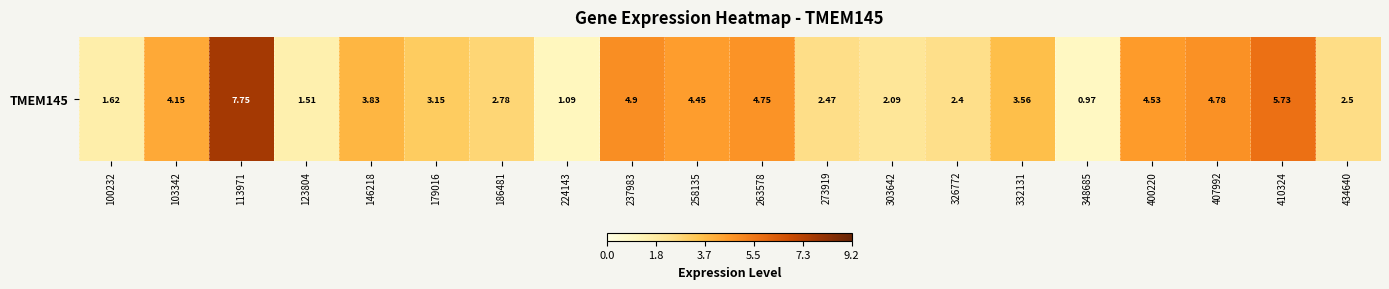

List the labels in order of value, smallest first.

348685, 224143, 123804, 100232, 303642, 326772, 273919, 434640, 186481, 179016, 332131, 146218, 103342, 258135, 400220, 263578, 407992, 237983, 410324, 113971